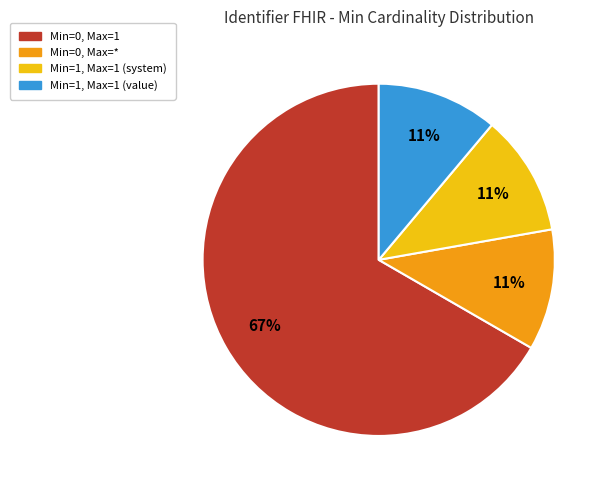

What is the majority slice?

Min=0, Max=1